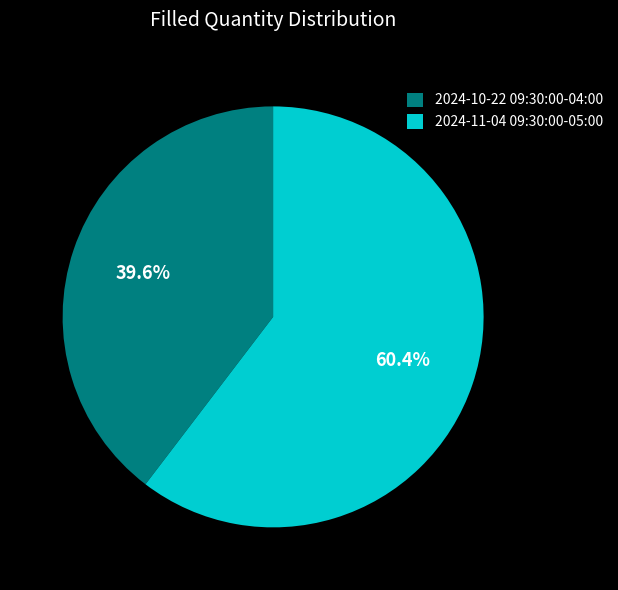

Rank the categories by value from lowest to highest.

2024-10-22 09:30:00-04:00, 2024-11-04 09:30:00-05:00